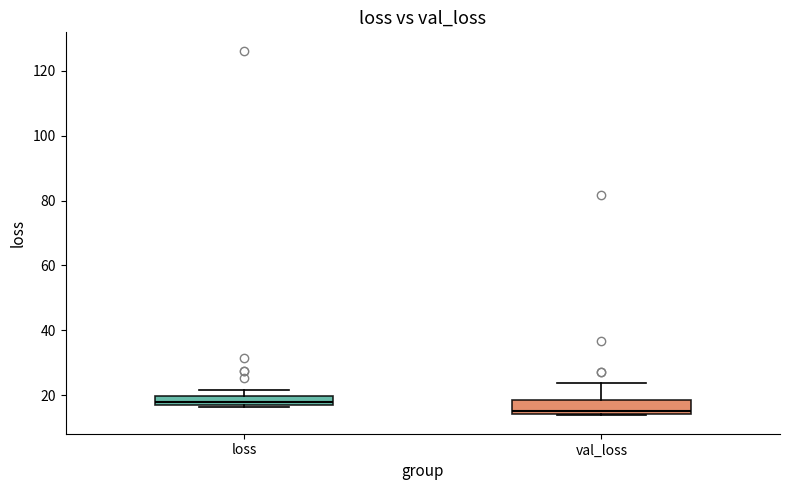

Where is the upper edge of the box for val_loss on the y-axis? The values are not printed on the chart, so give them approximately, as read against the axis.

18